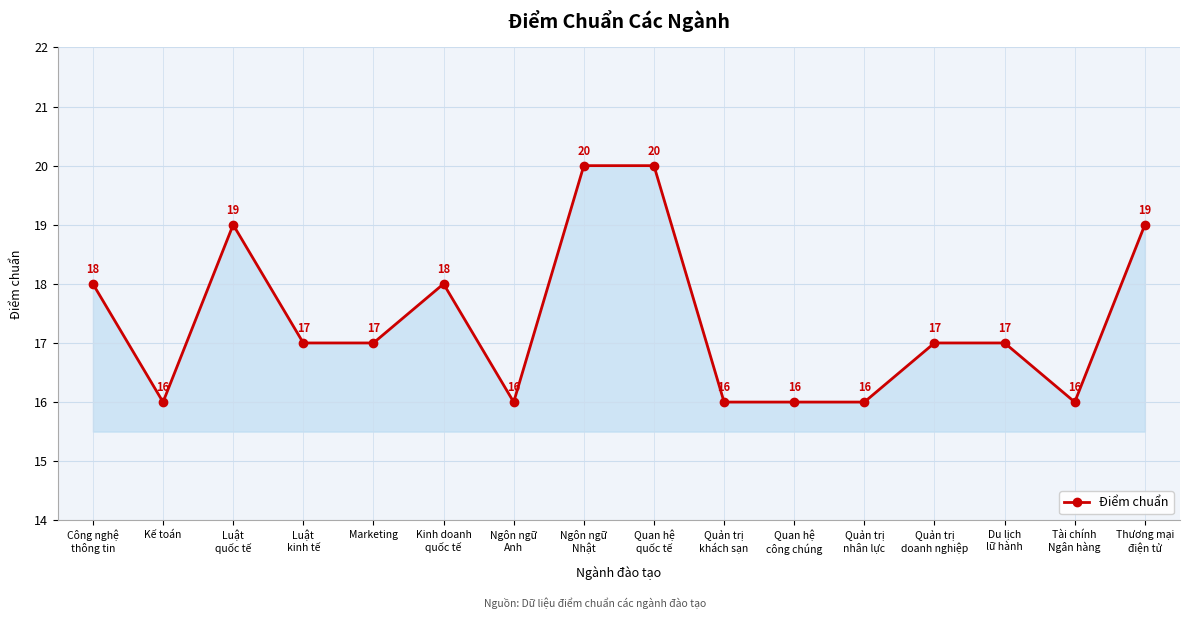

What is the sum of all values?

278